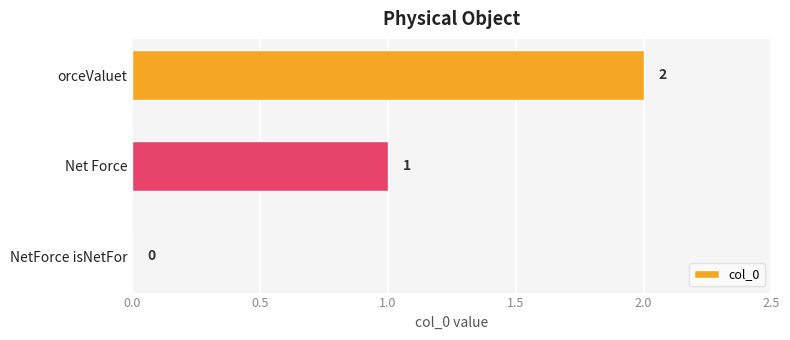

Is it true that the value at NetForce isNetFor is 0?

True